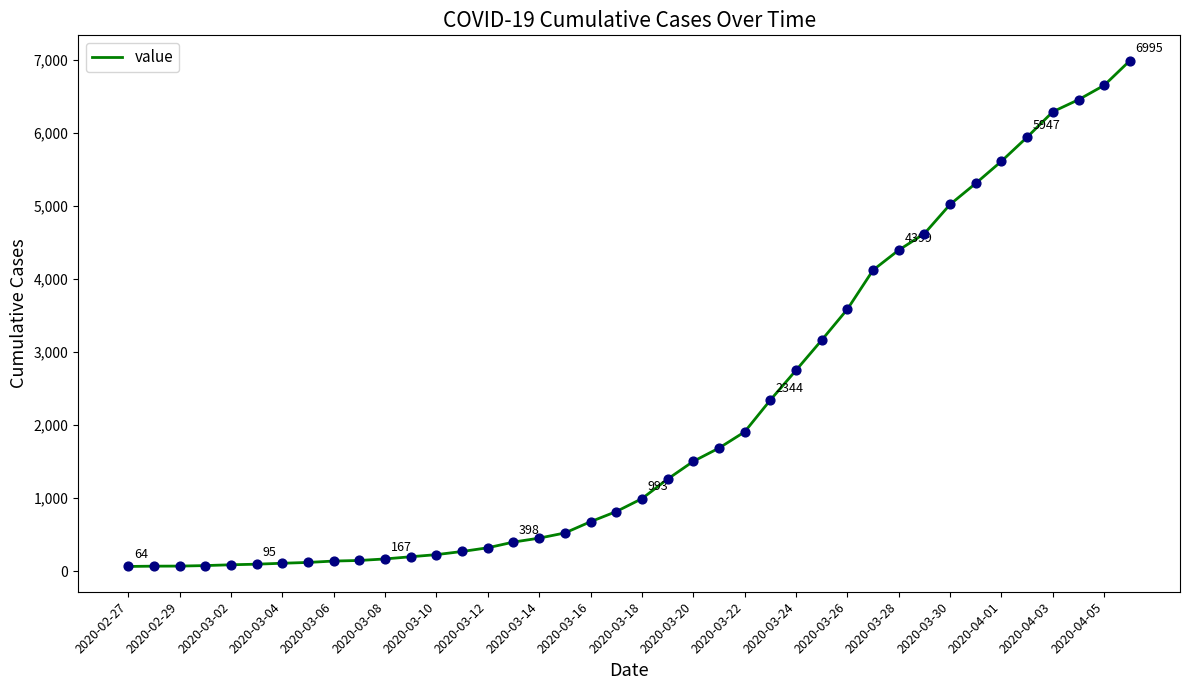

What is the difference between the maximum and minimum values?

6931